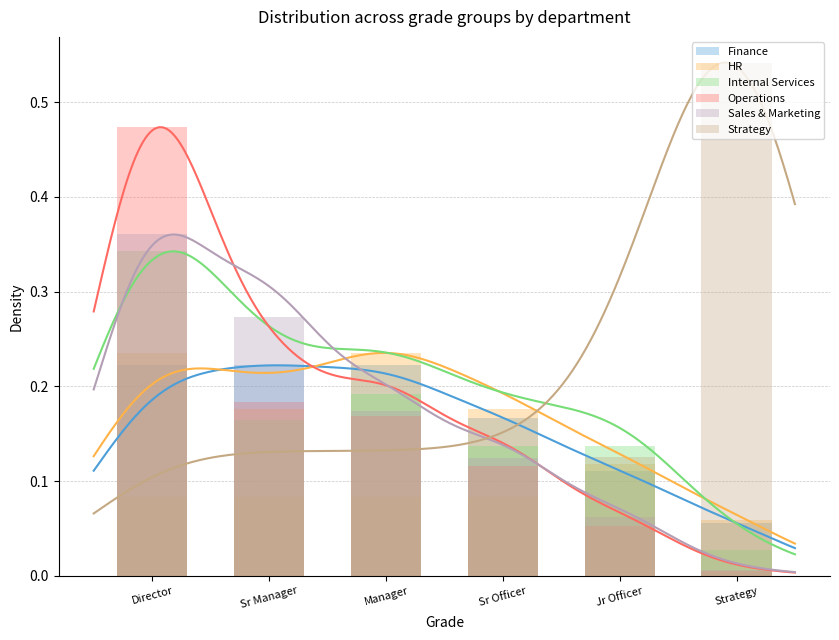

Which has a higher value, Sr Officer or Sr Manager?

Sr Manager